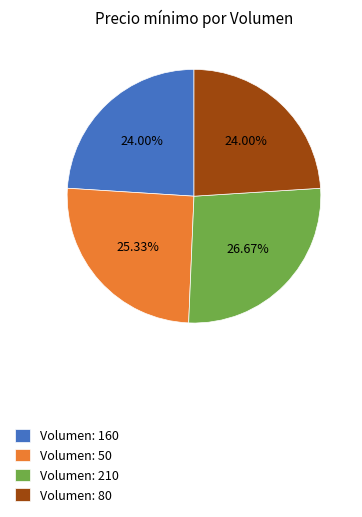

Count the number of slices in the pie.

4